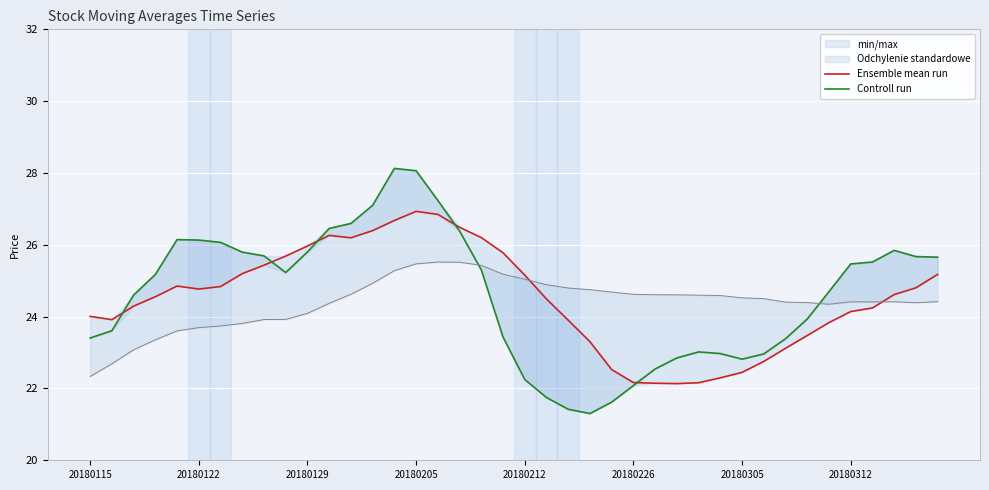

At how many categories does at least one series exceed 27?

4